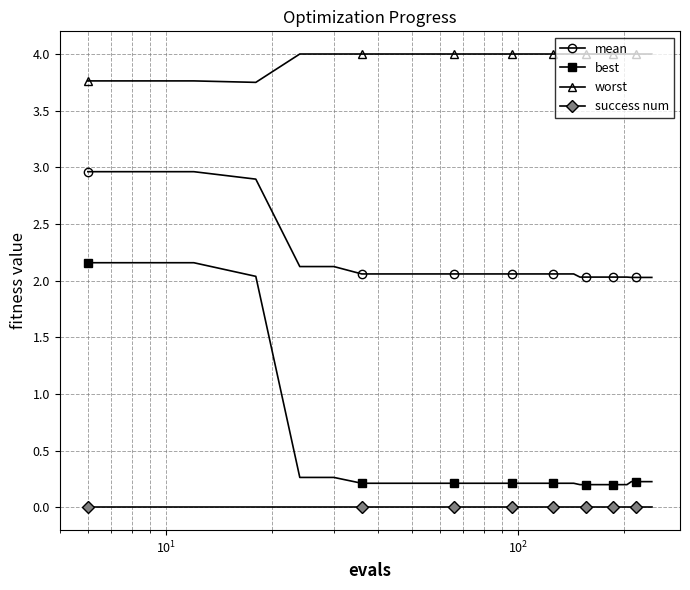

What is the sum of all worst values?

159.3